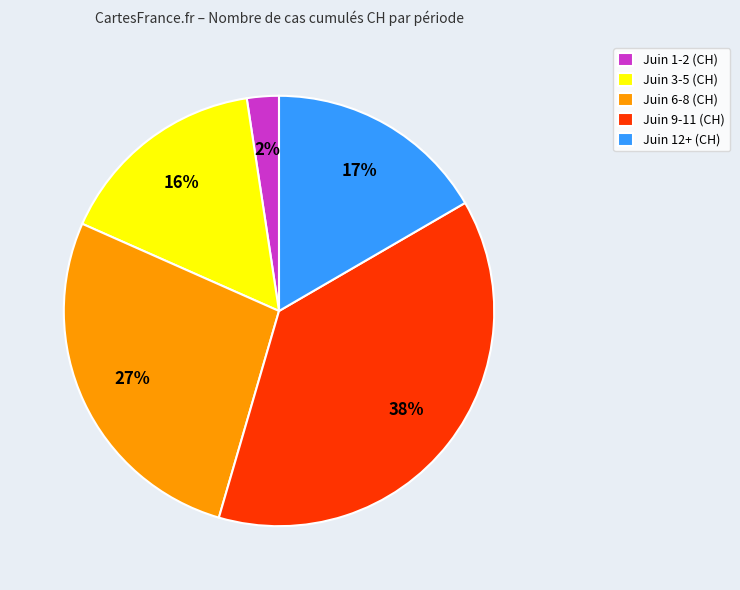

To the nearest percent, what is the combined percentage of Juin 6-8 (CH) and Juin 3-5 (CH)?

43%